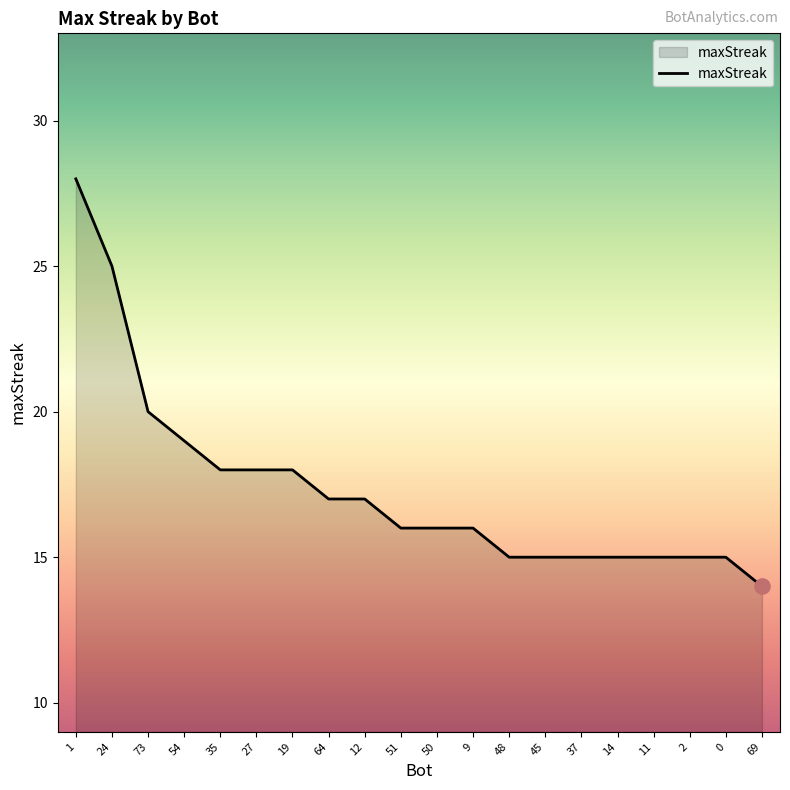

Approximately how many times larger is the value at 48 compared to 24?

0.6